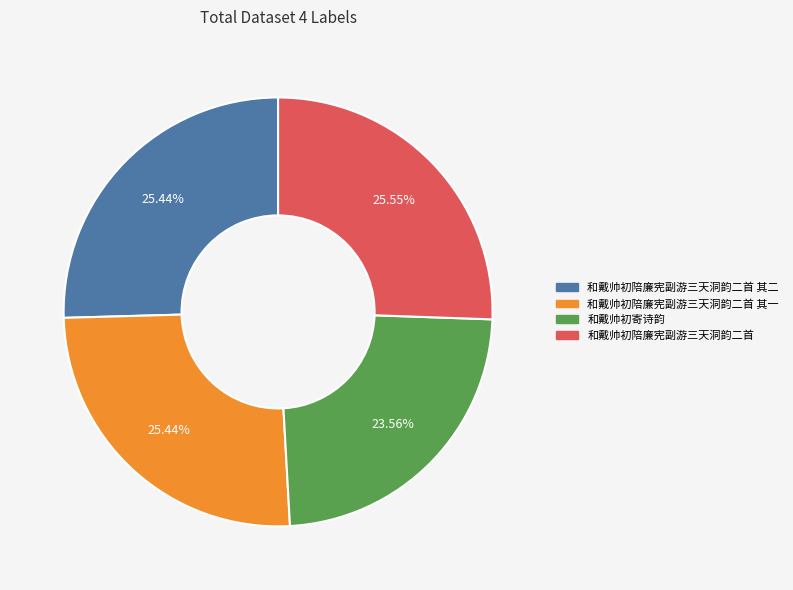

Is there any slice that represents more than half of the pie?

No